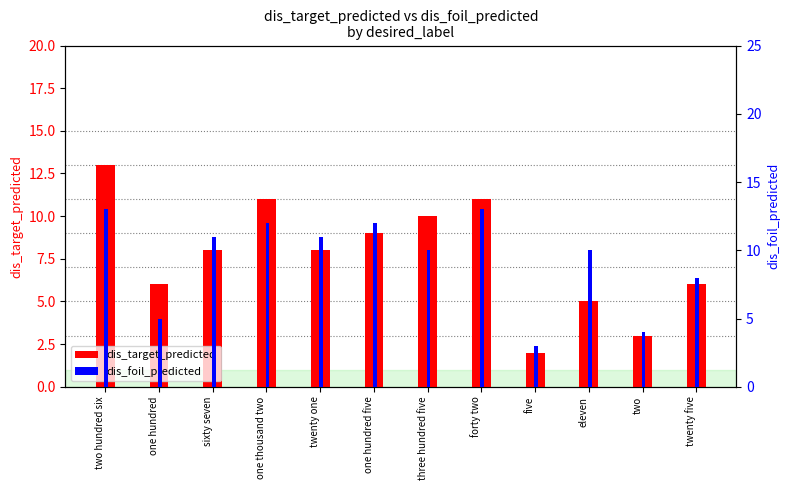

What is the value of the dis_target_predicted bar at the 11th from the left?

3